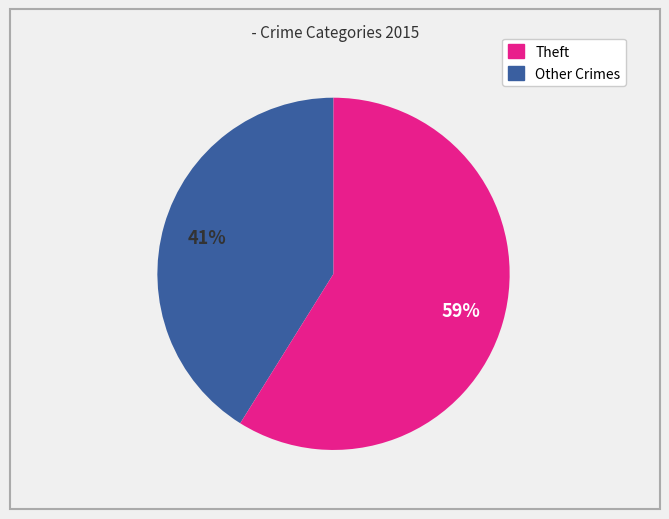

Is there any slice that represents more than half of the pie?

Yes